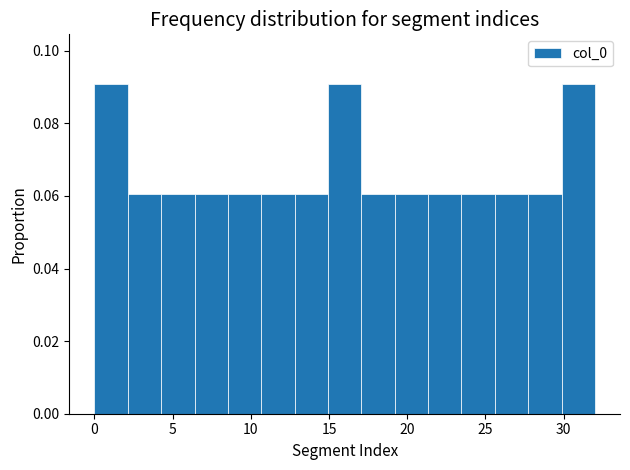

What is the height of the bar covering 30.0 to 32.0 on the x-axis? Neither the bar edges nor the heights are printed on the chart, so give them approximately, as read against the axes.

0.09